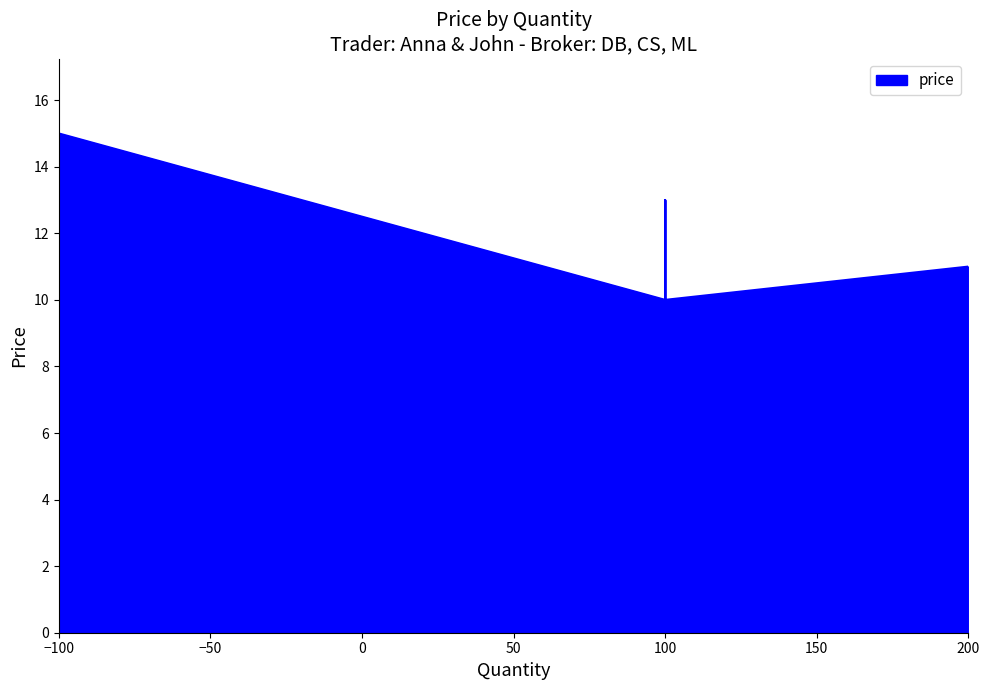

What is the label of the 8th point from the right?

-100